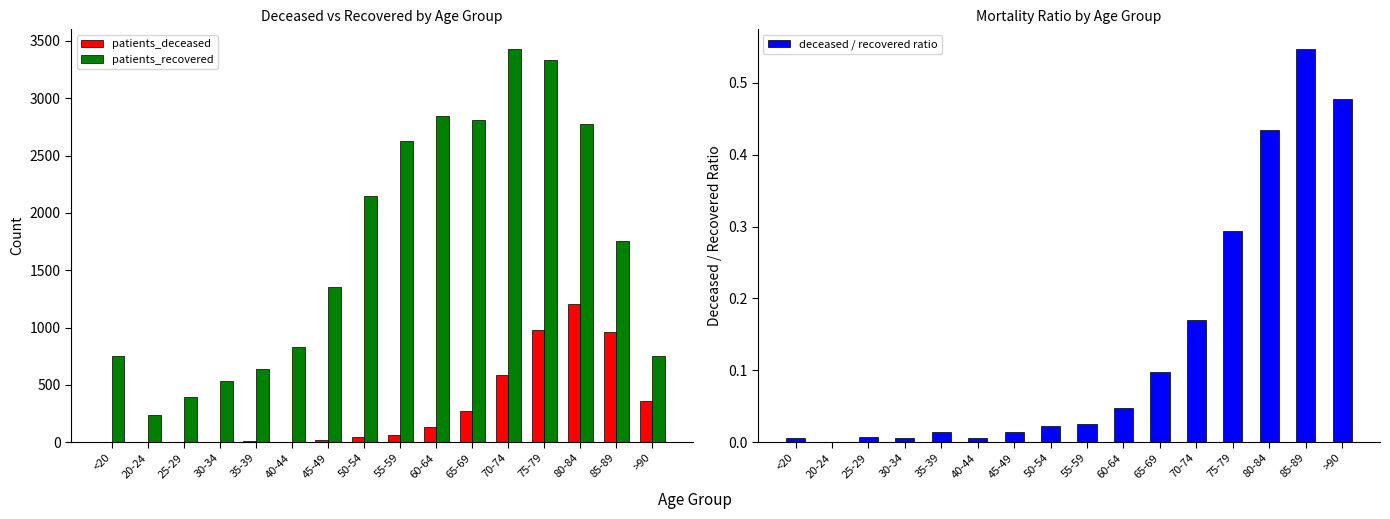

Between 50-54 and 75-79, which is larger?

75-79